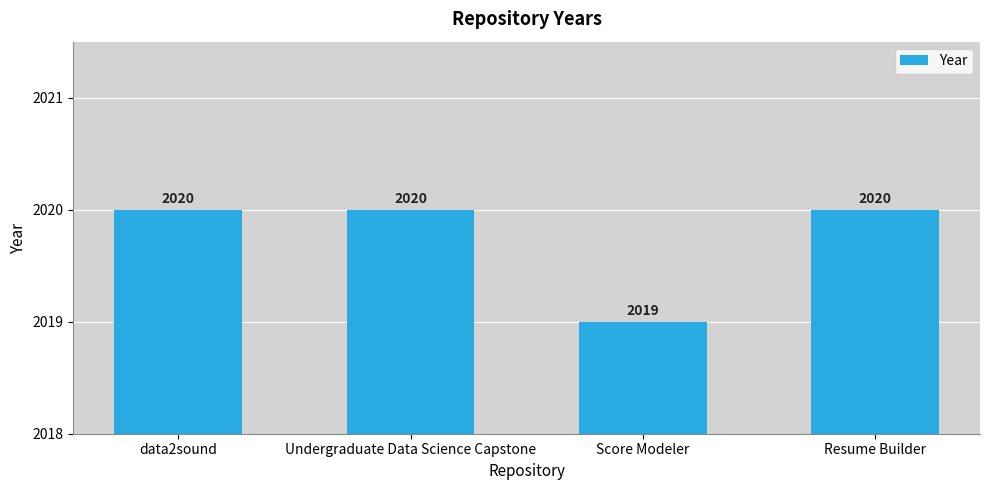

What is the average value?

2020